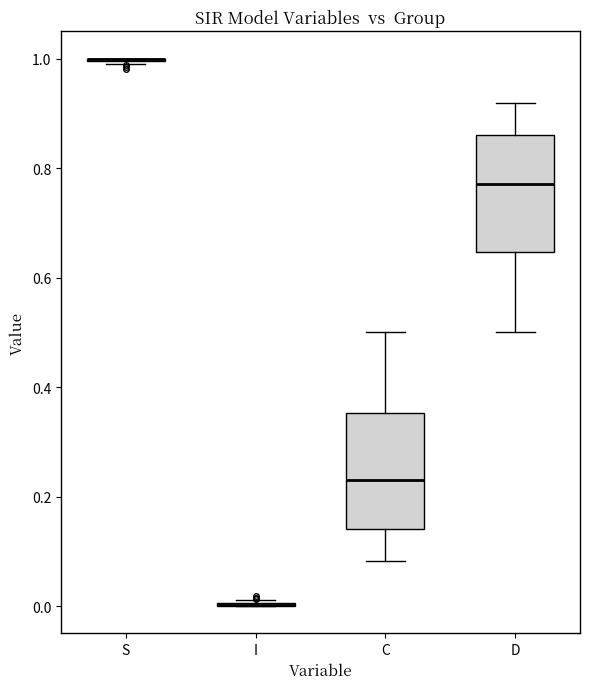

Reading left to right, transcribe this box plot: for each box, give where its median line is, the range the box spans, and where its two whiskers end, as read against the y-axis. The values are not printed on the chart, so give them approximately, as read against the axis.

S: box collapsed to a line at 1.00, whiskers 0.98 to 1.00
I: box collapsed to a line at 0.00, whiskers 0.00 to 0.02
C: median 0.22, box 0.14 to 0.36, whiskers 0.08 to 0.50
D: median 0.78, box 0.64 to 0.86, whiskers 0.50 to 0.92